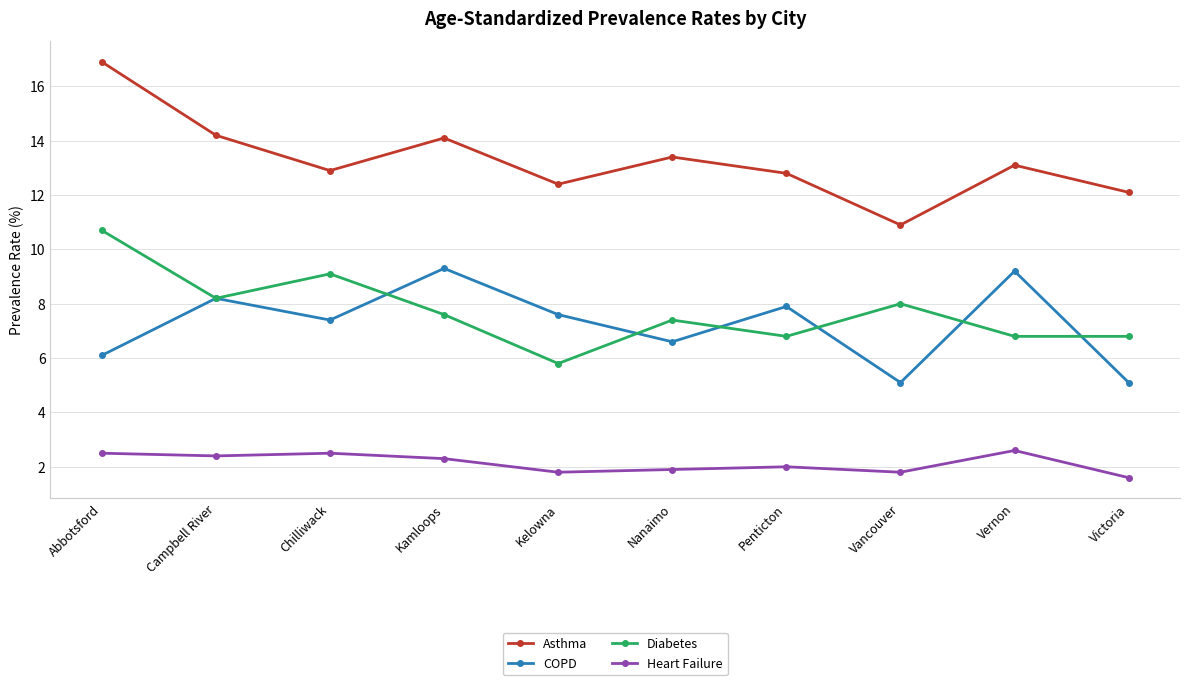

Reading left to right, what are all the values shown in this chart?

Asthma: 16.9	14.2	12.9	14.1	12.4	13.4	12.8	10.9	13.1	12.1
COPD: 6.1	8.2	7.4	9.3	7.6	6.6	7.9	5.1	9.2	5.1
Diabetes: 10.7	8.2	9.1	7.6	5.8	7.4	6.8	8.0	6.8	6.8
Heart Failure: 2.5	2.4	2.5	2.3	1.8	1.9	2.0	1.8	2.6	1.6